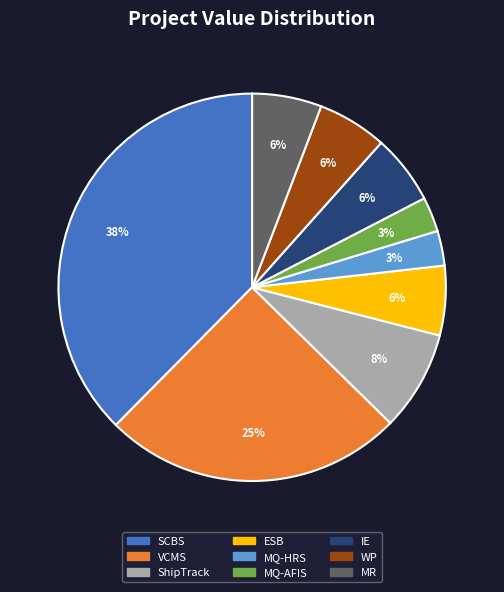

Is the sum of ESB and VCMS greater than half?

No